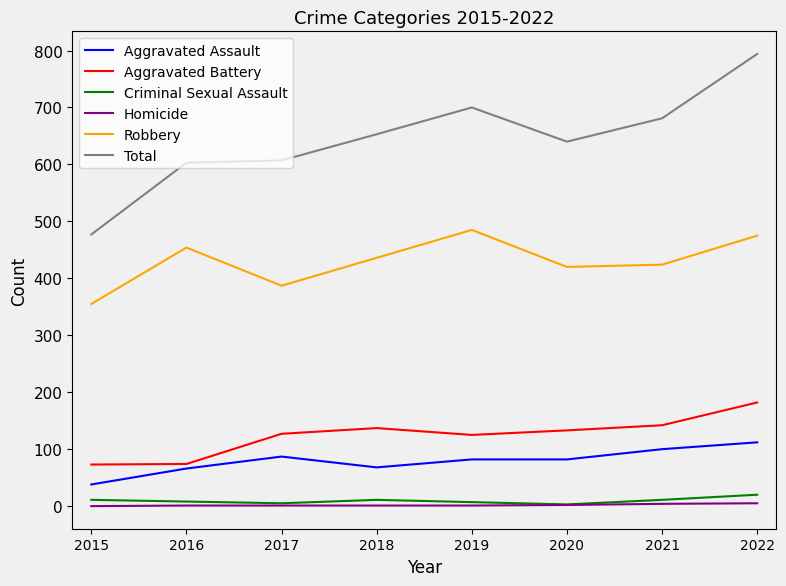

At which category is the sum across all series the highest?

2022